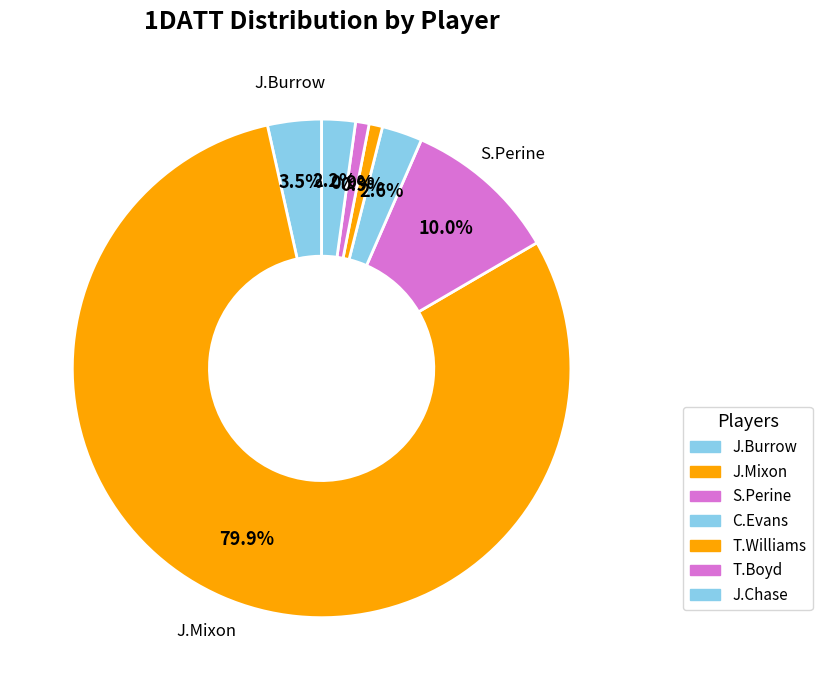

Count the number of slices in the pie.

7